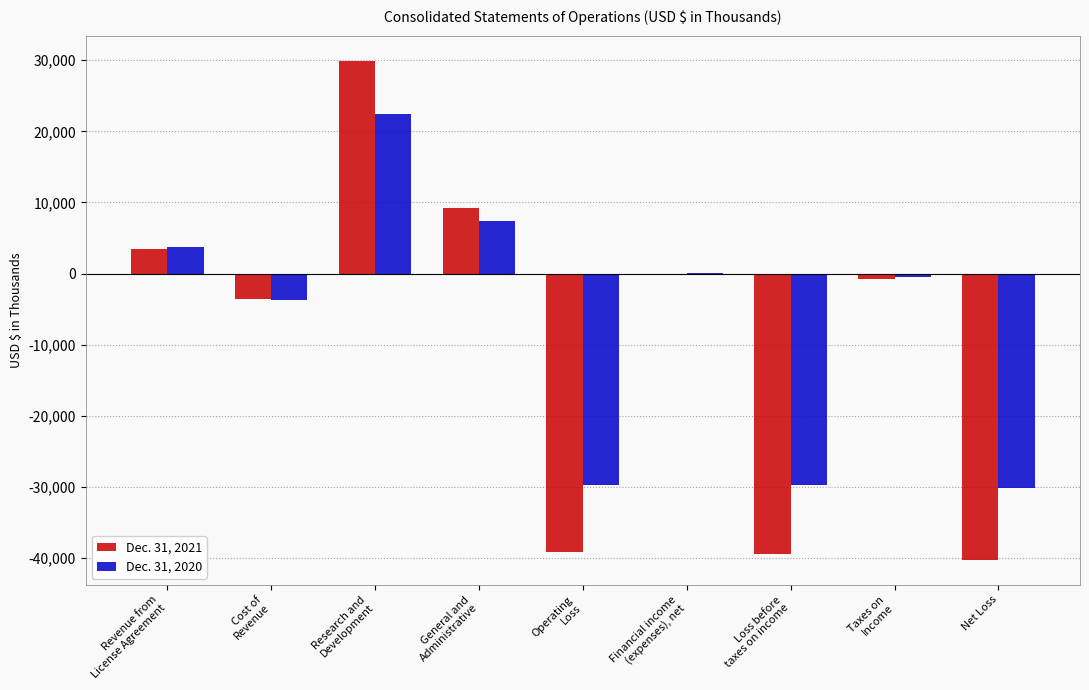

How many values in the Dec. 31, 2021 series exceed -776?

4